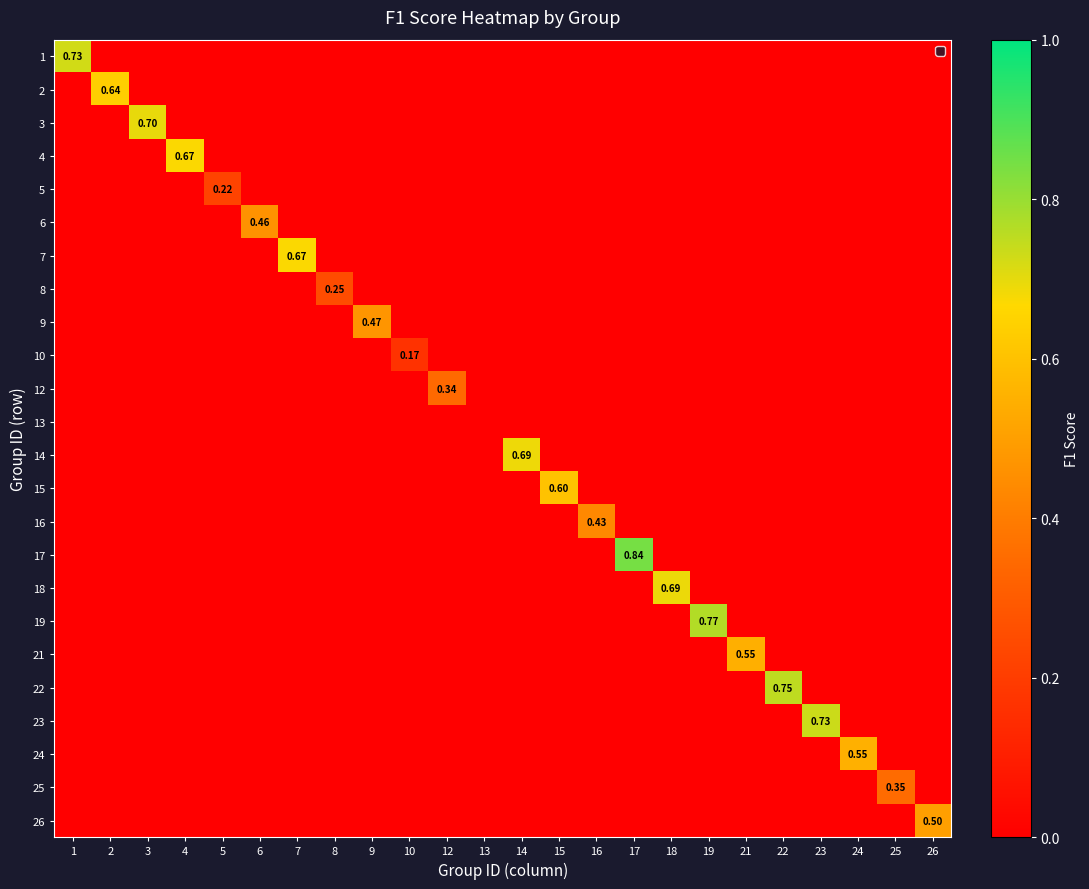

Count the 4 values in the range 0 to 1.

24